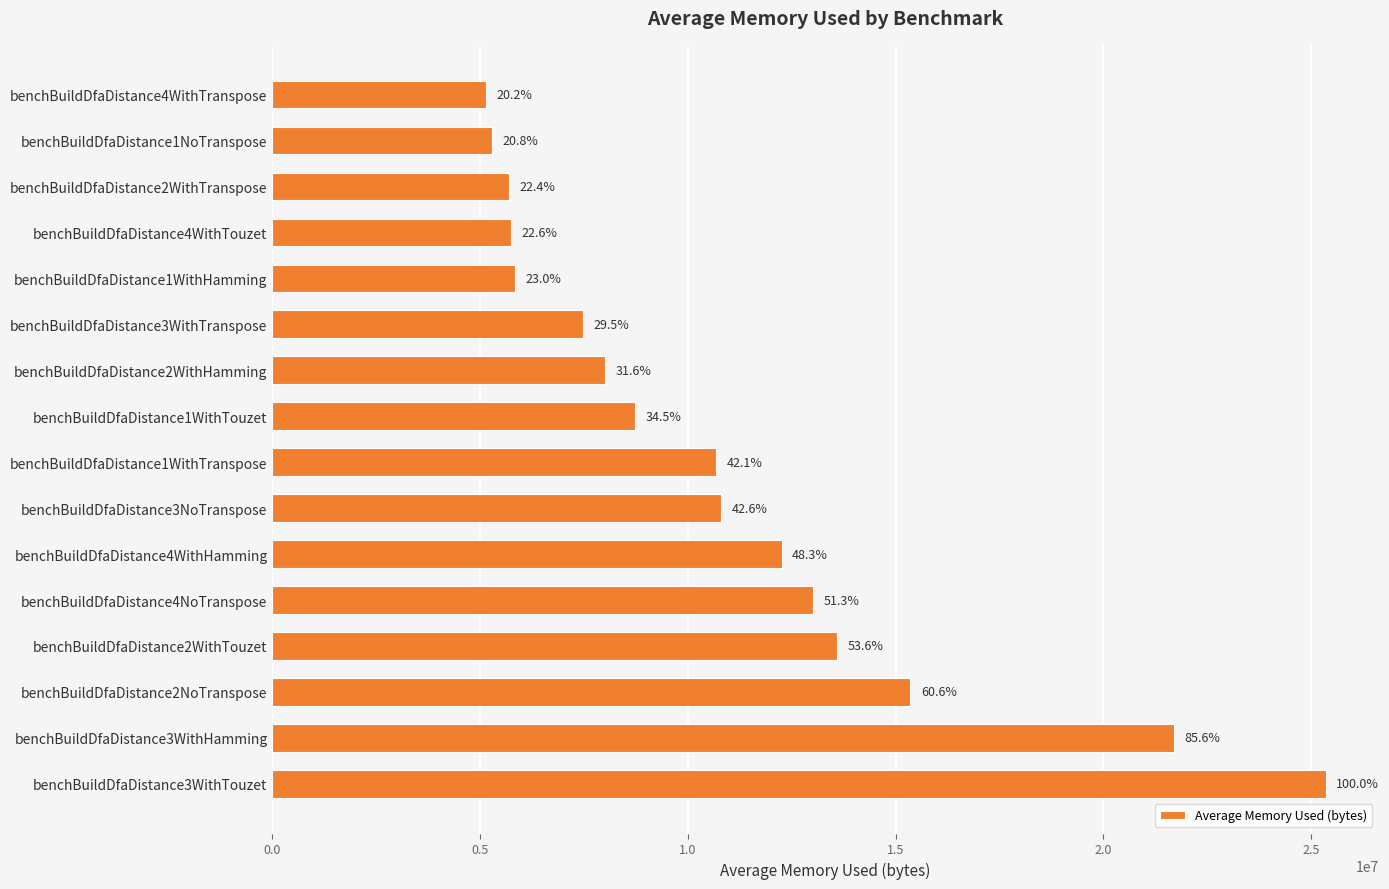

How many bars are there in total?

16